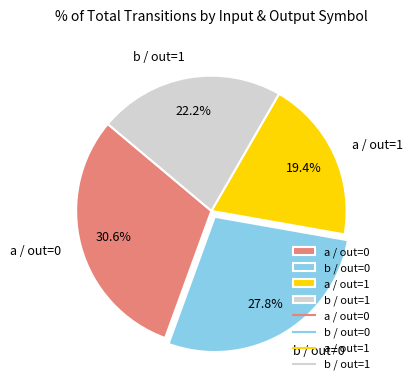

Is a / out=1 the majority of the pie?

No